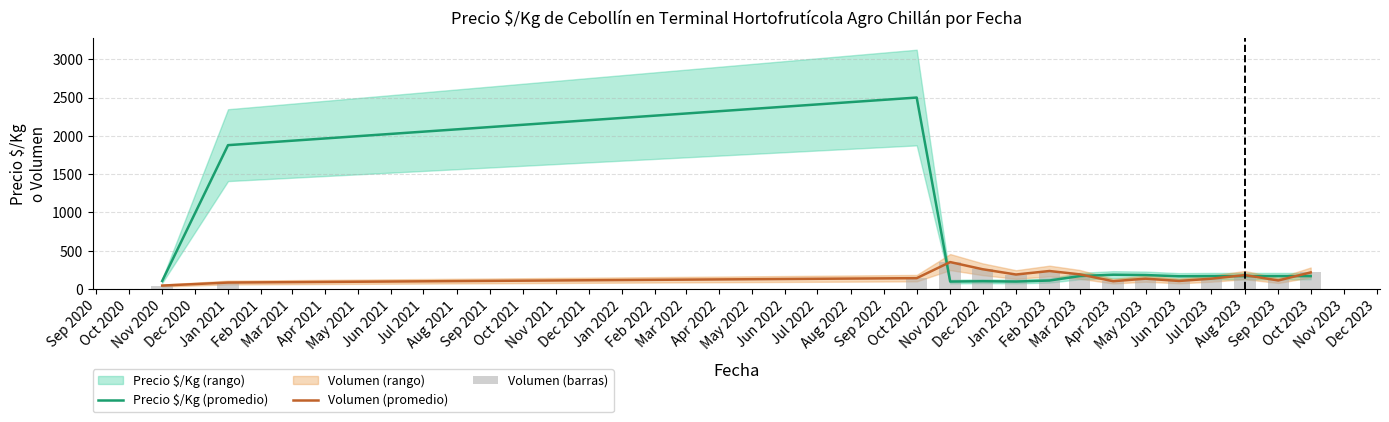

Which category has the highest value in the Precio $/Kg (promedio) series?

Oct 2022